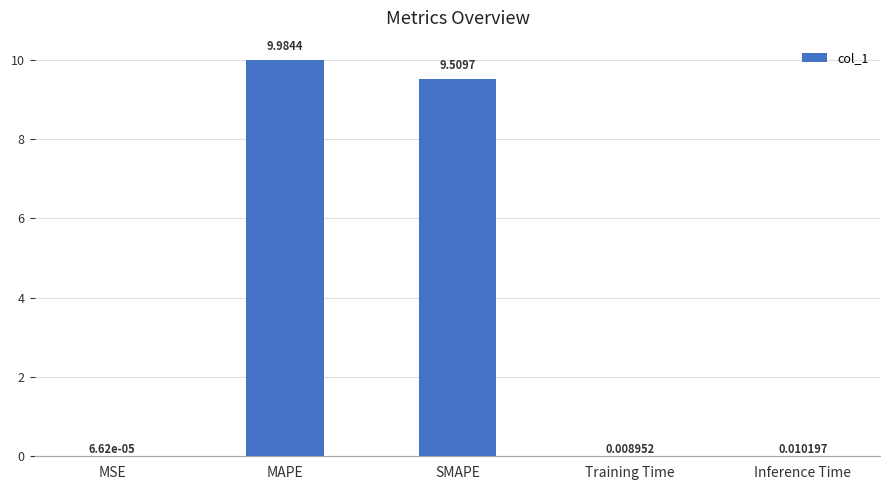

What is the sum of all values?

19.5